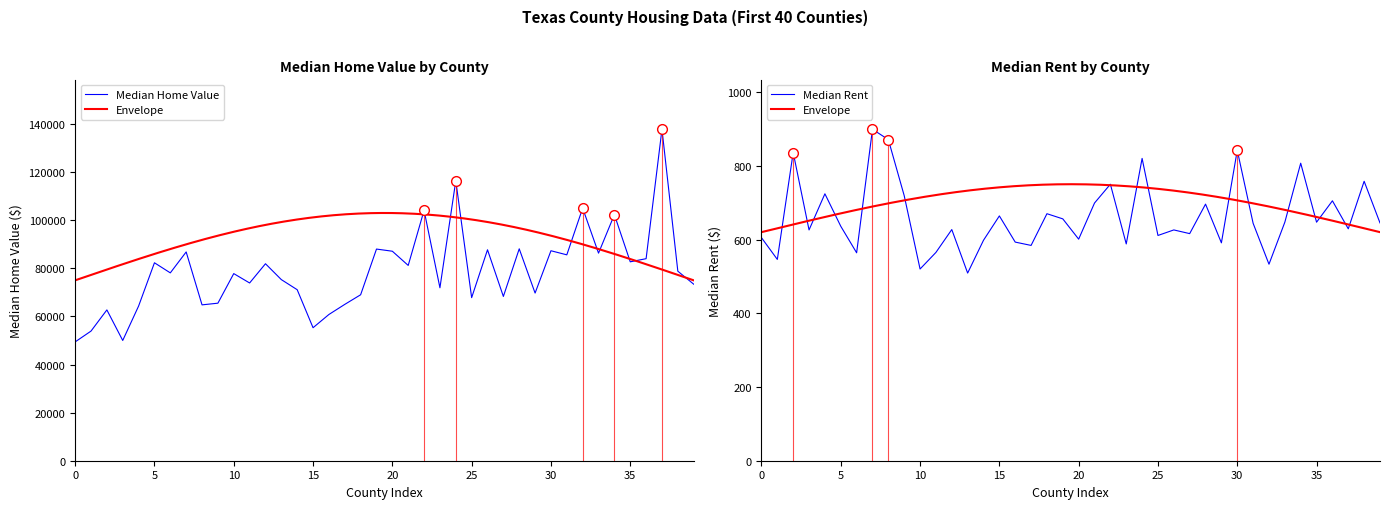

The value of Median Home Value at 13 is 106047. True or false?

False